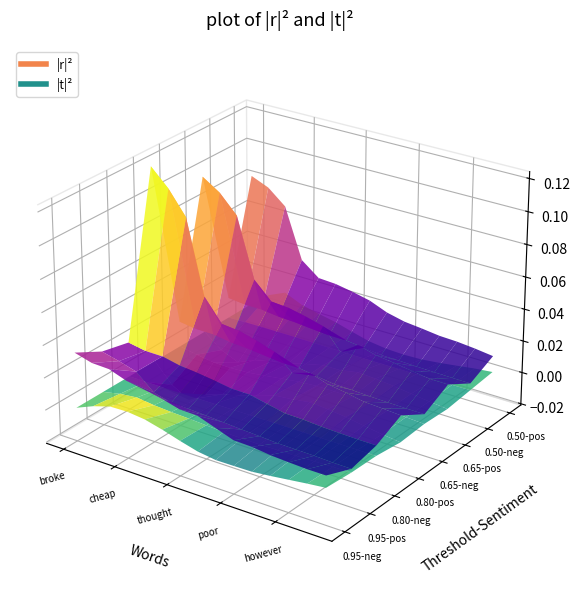

The value of 0.80-positive at return is 0.0. True or false?

False